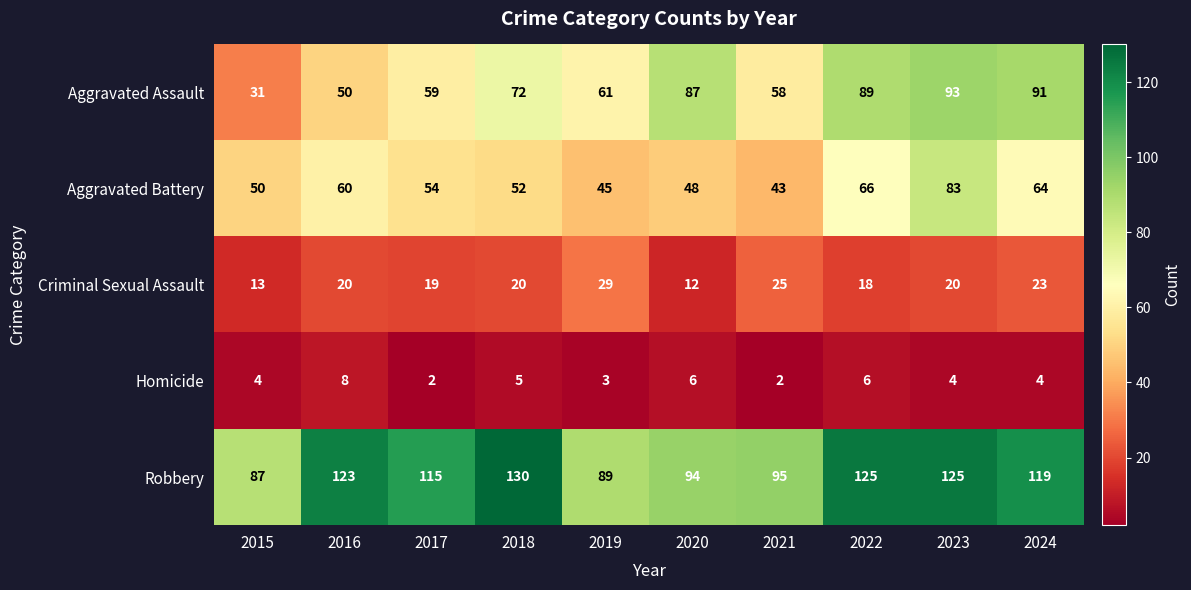

At which label is Homicide closest to 5?

2018